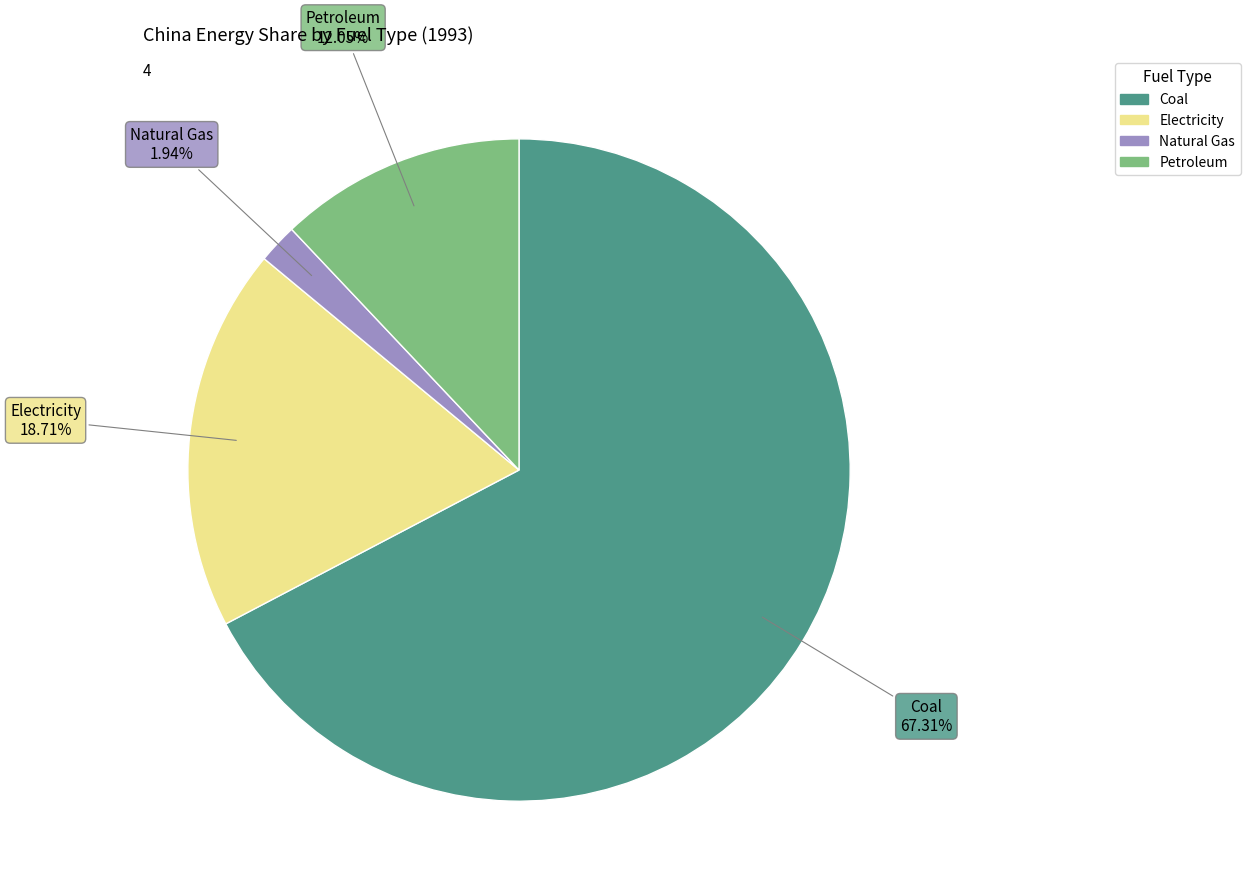

What is the total percentage of Petroleum and Coal?

79.4%